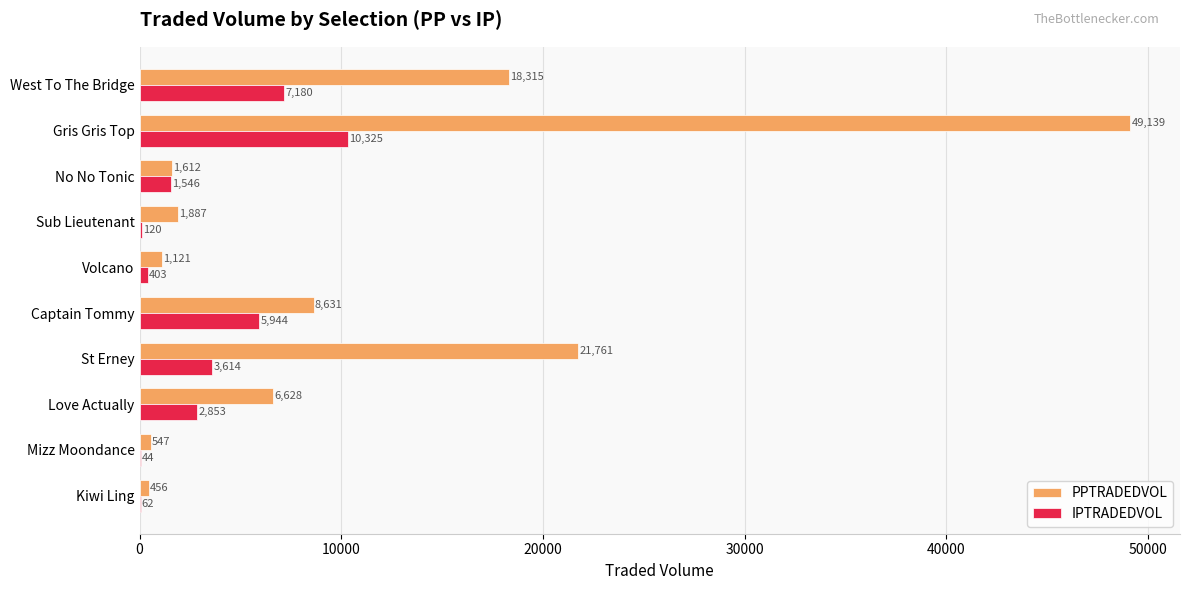

True or false: PPTRADEDVOL has a value of 8630.9 at Captain Tommy.

True